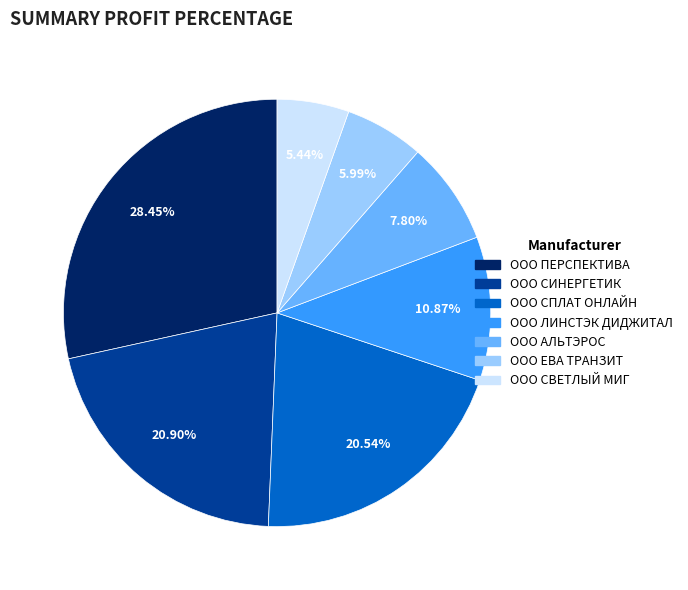

Is there any slice that represents more than half of the pie?

No